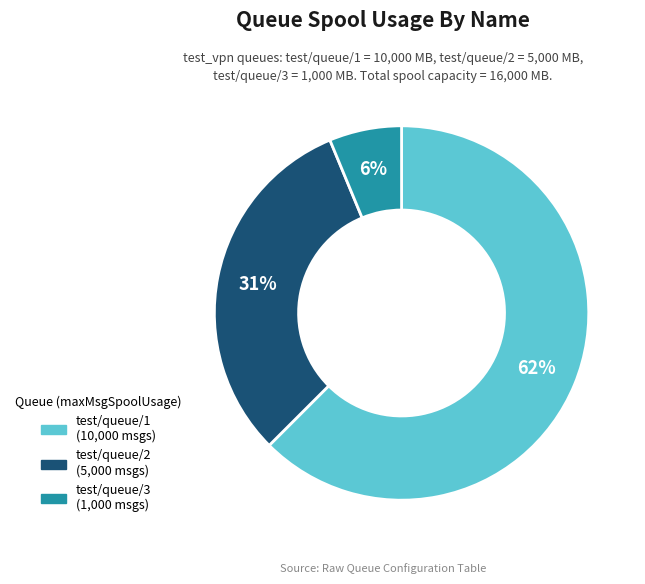

To the nearest percent, what is the average slice percentage?

33%